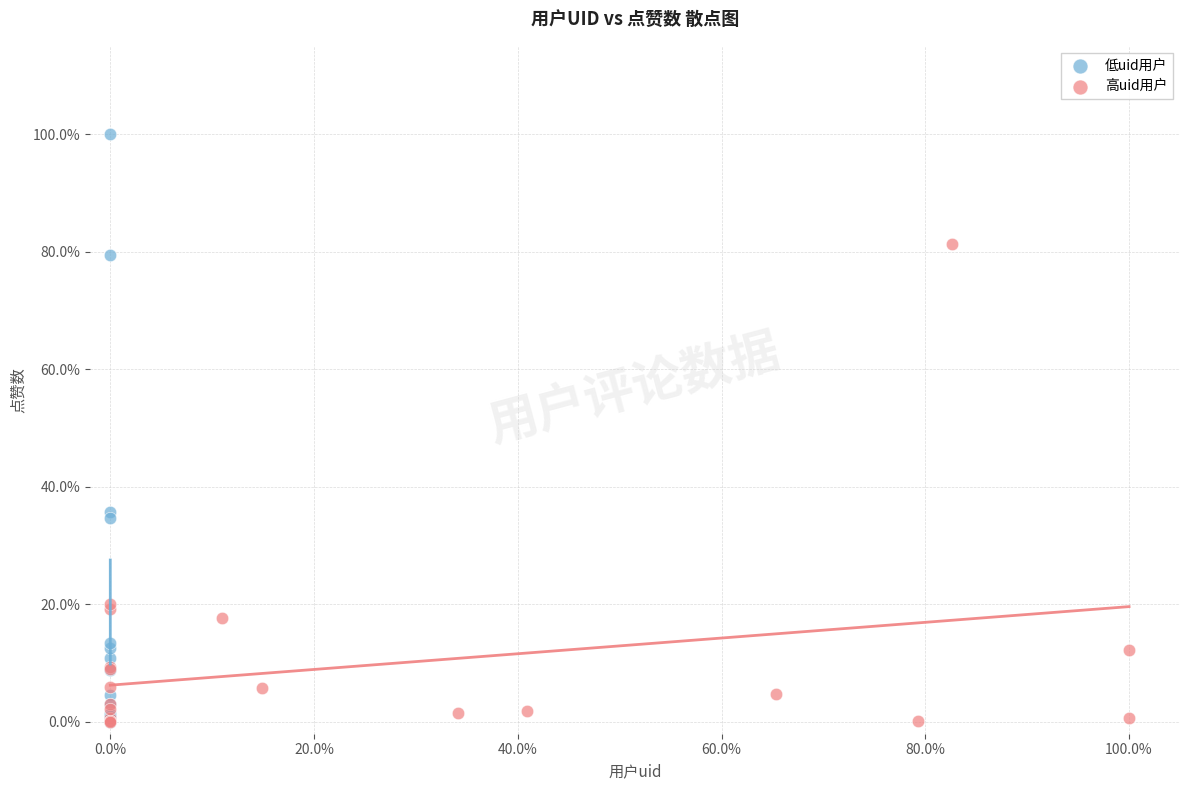

What are all the series names shown in the legend?

低uid用户, 高uid用户